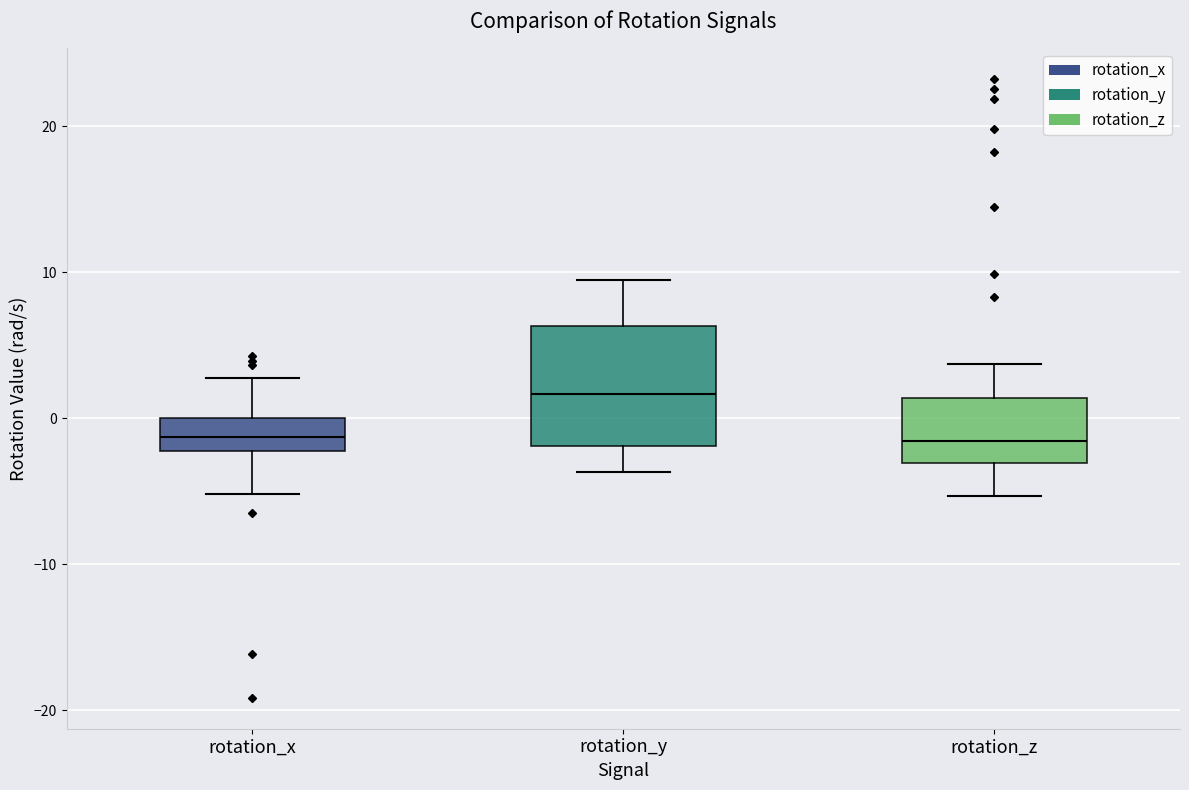

Reading left to right, transcribe this box plot: for each box, give where its median line is, the range the box spans, and where its two whiskers end, as read against the y-axis. The values are not printed on the chart, so give them approximately, as read against the axis.

rotation_x: median -1, box -2 to 0, whiskers -5 to 3
rotation_y: median 2, box -2 to 6, whiskers -4 to 9
rotation_z: median -2, box -3 to 1, whiskers -5 to 4